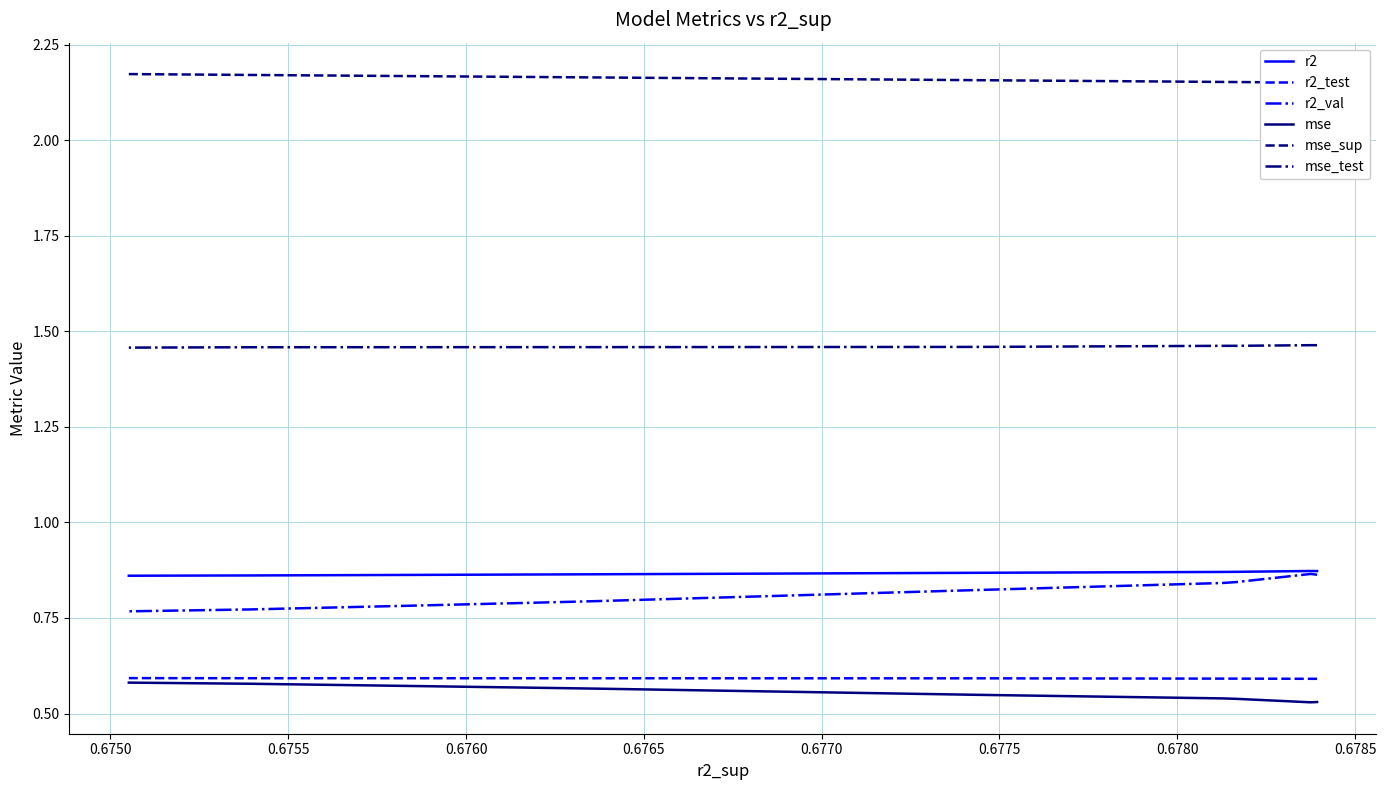

What is the lowest value of the r2_test series?

0.6